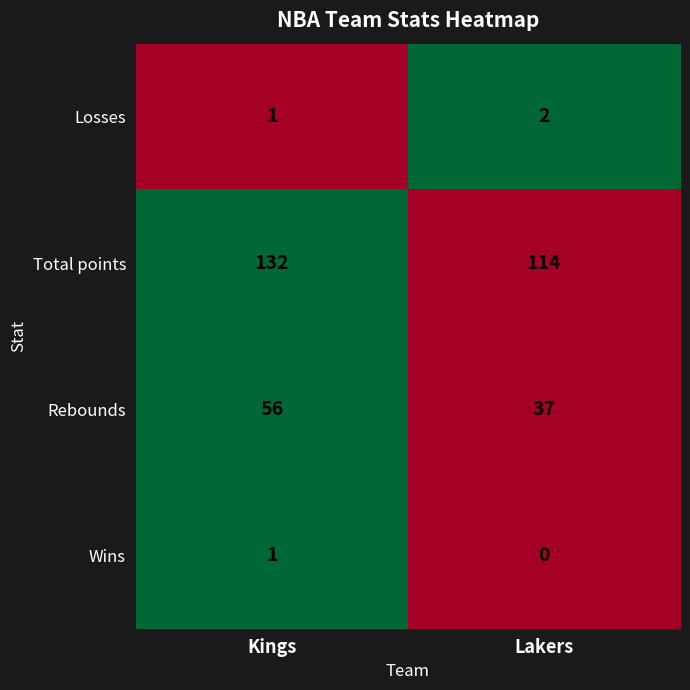

Rank the series by their maximum value, from highest to lowest.

Total points, Rebounds, Losses, Wins